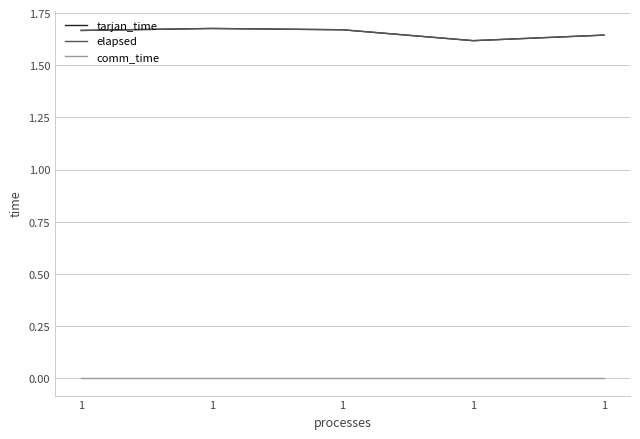

True or false: elapsed and tarjan_time cross at least once.

False